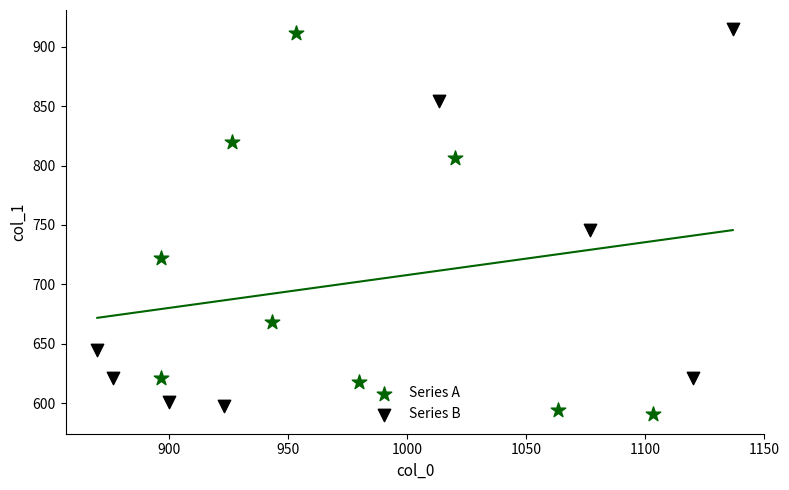

Which series contains the highest Y value?

Series B